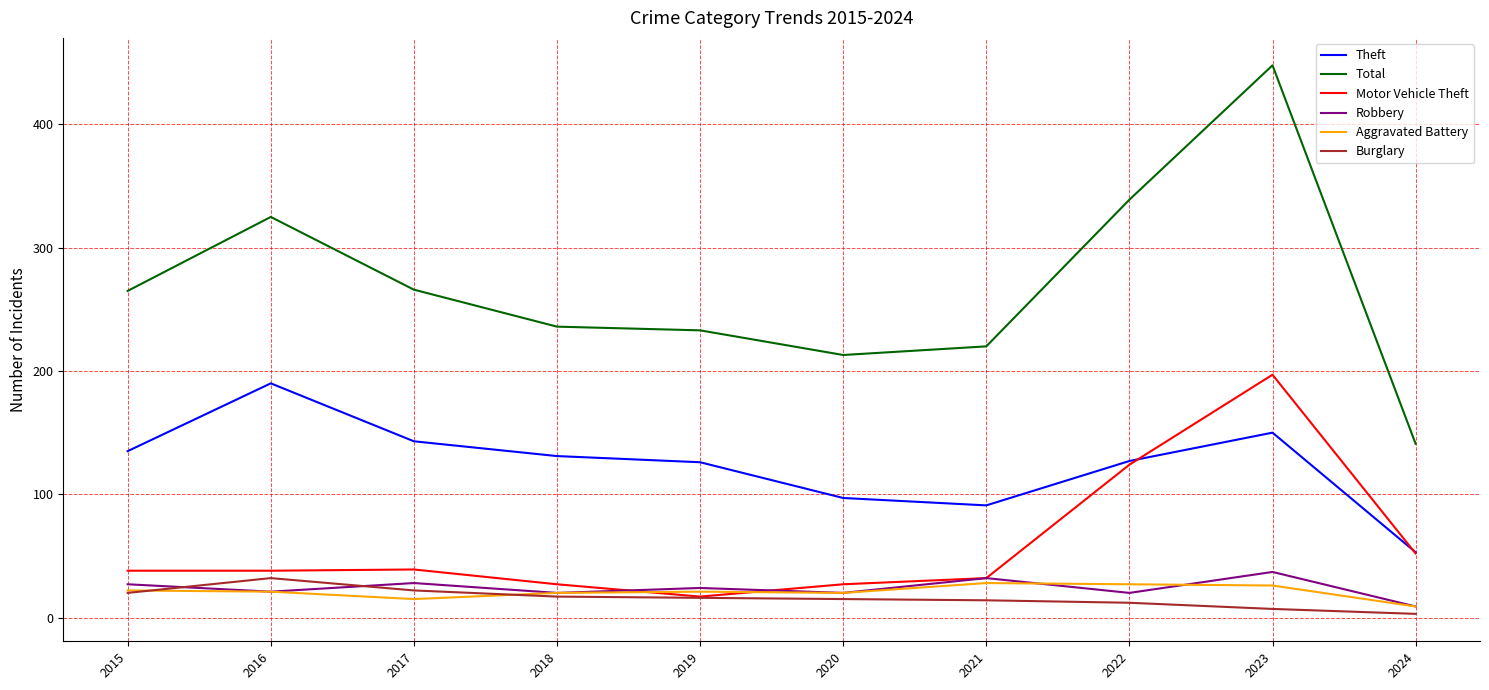

What is the lowest value of the Motor Vehicle Theft series?

17